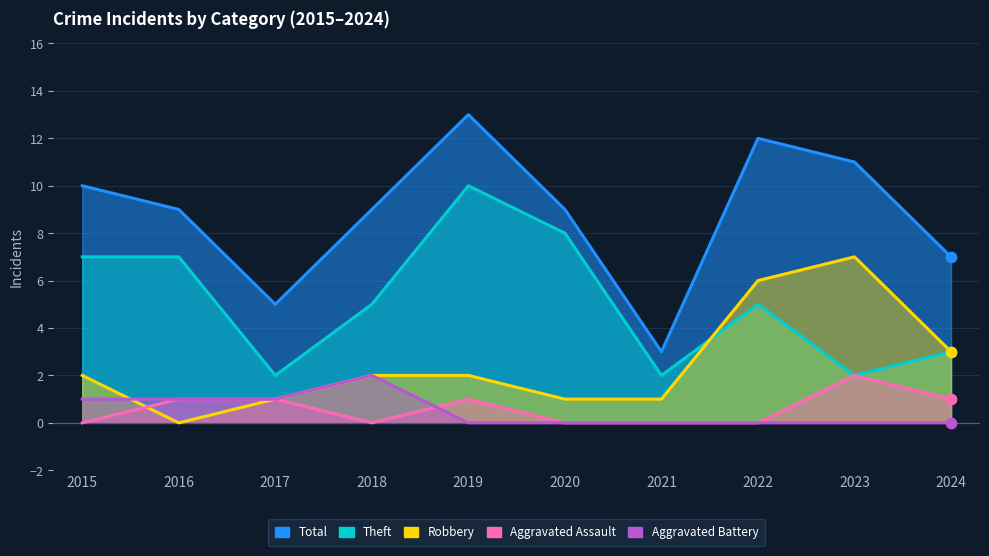

Which series has the widest spread of Y values?

Total